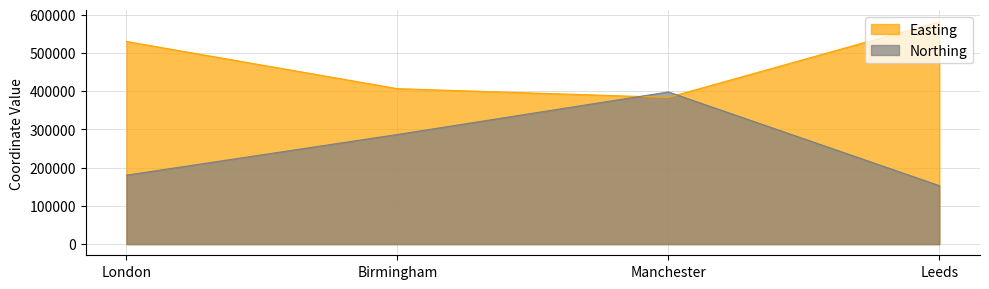

What is the total value across all series at Manchester?

781871